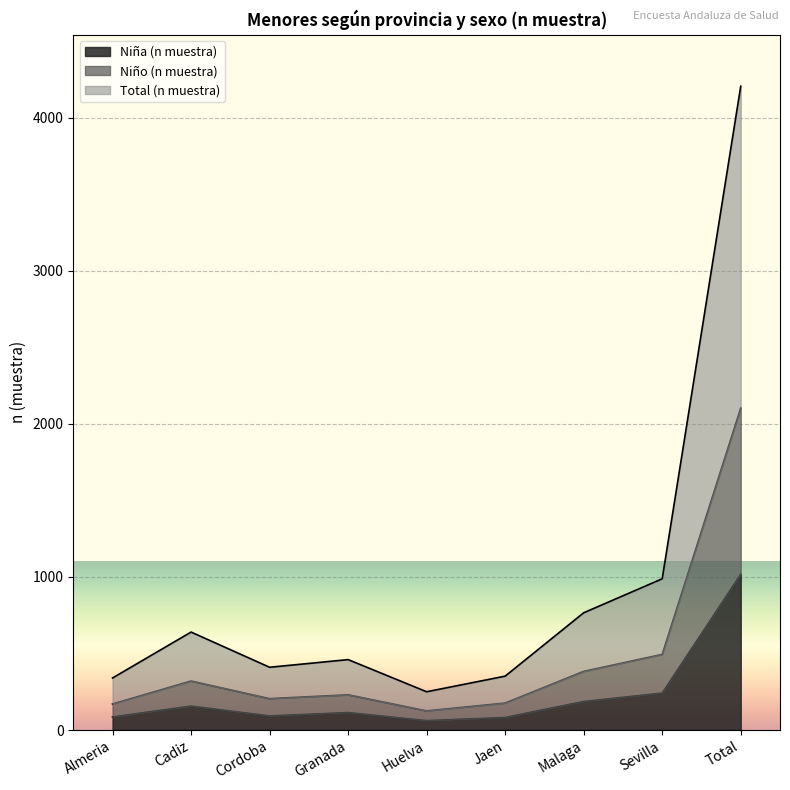

Rank the categories by Niño (n muestra) value from highest to lowest.

Total, Sevilla, Malaga, Cadiz, Granada, Cordoba, Jaen, Almeria, Huelva